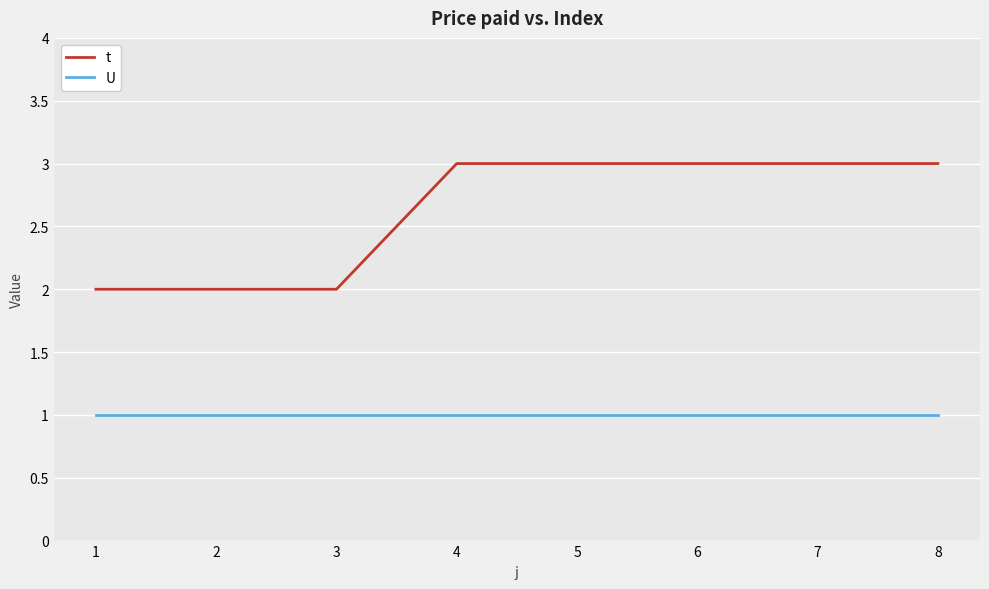

What is the maximum value shown in the chart?

3